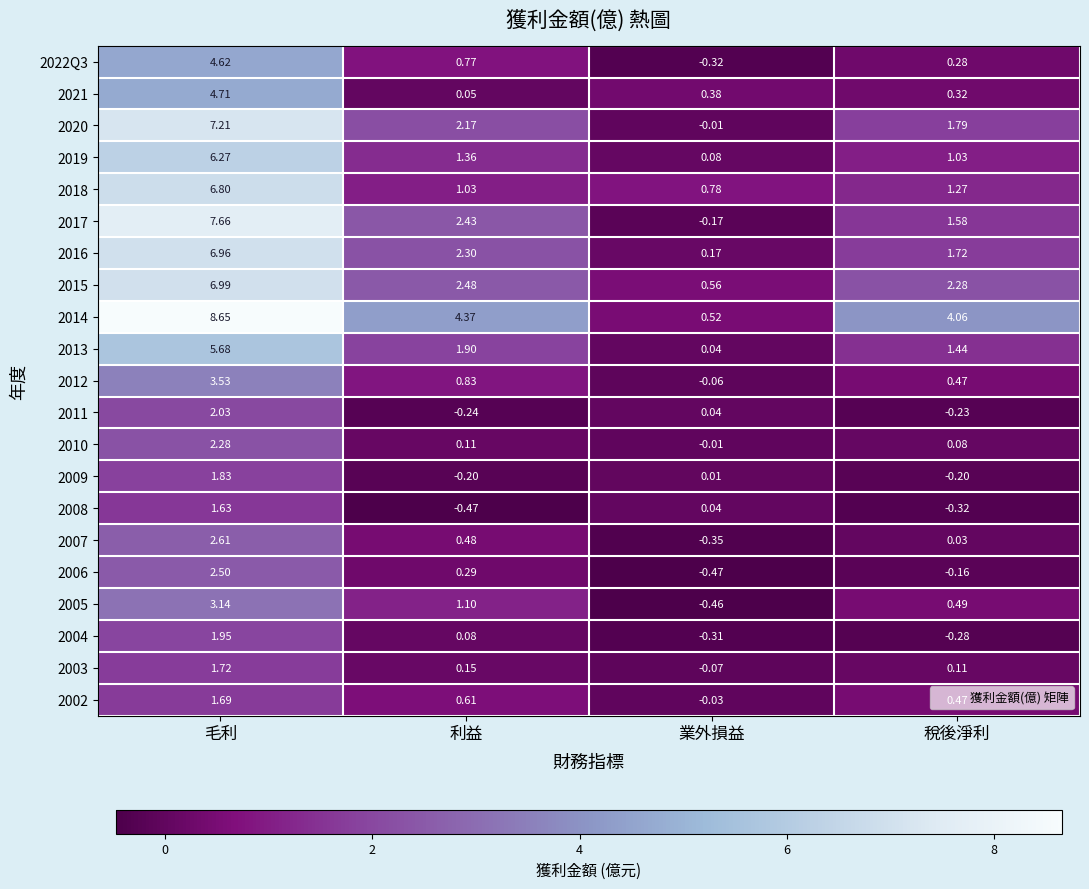

Where does the 2005 series first go above 1?

毛利